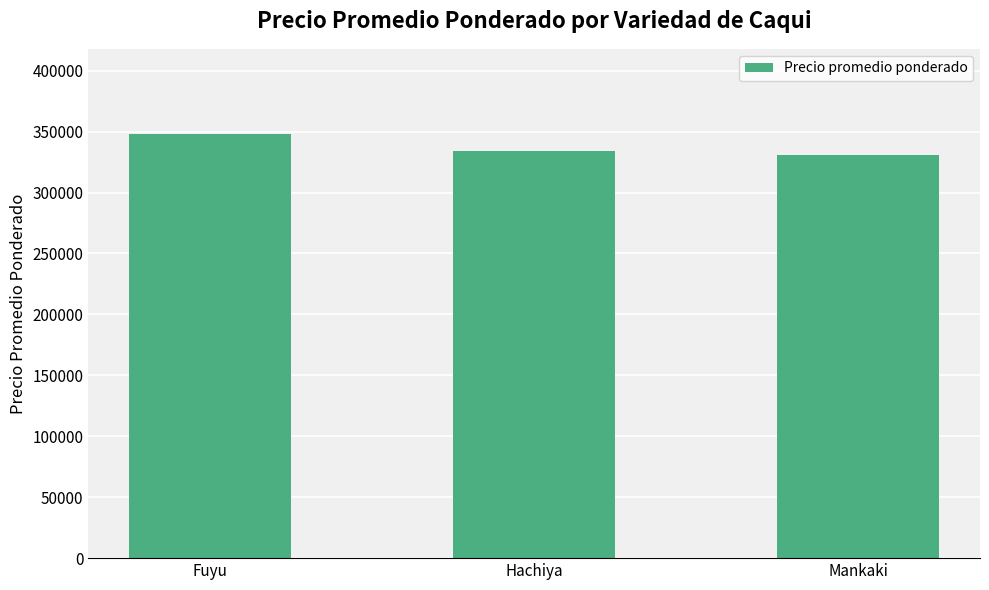

How many distinct data groups are displayed?

1